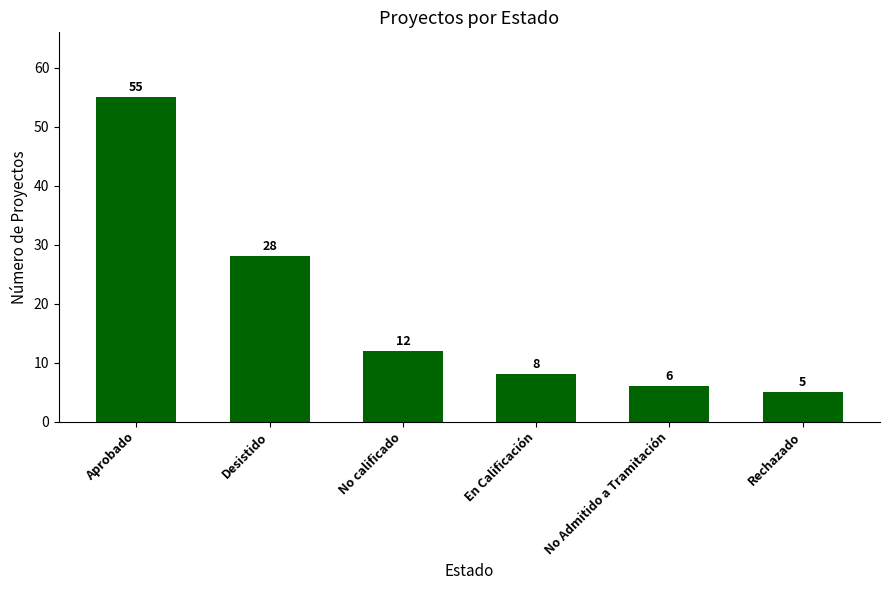

What is the change in value from Aprobado to Desistido?

-27